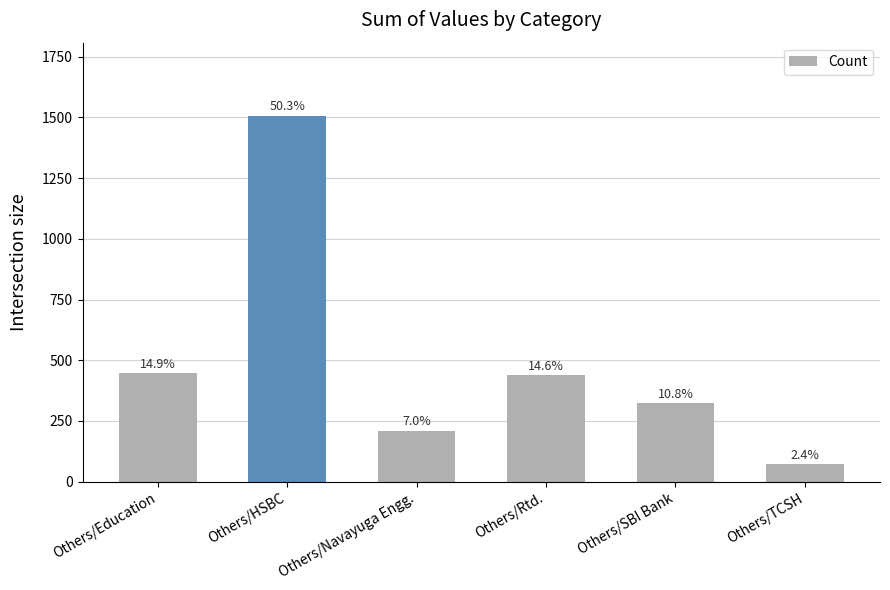

How many bars are there in total?

6